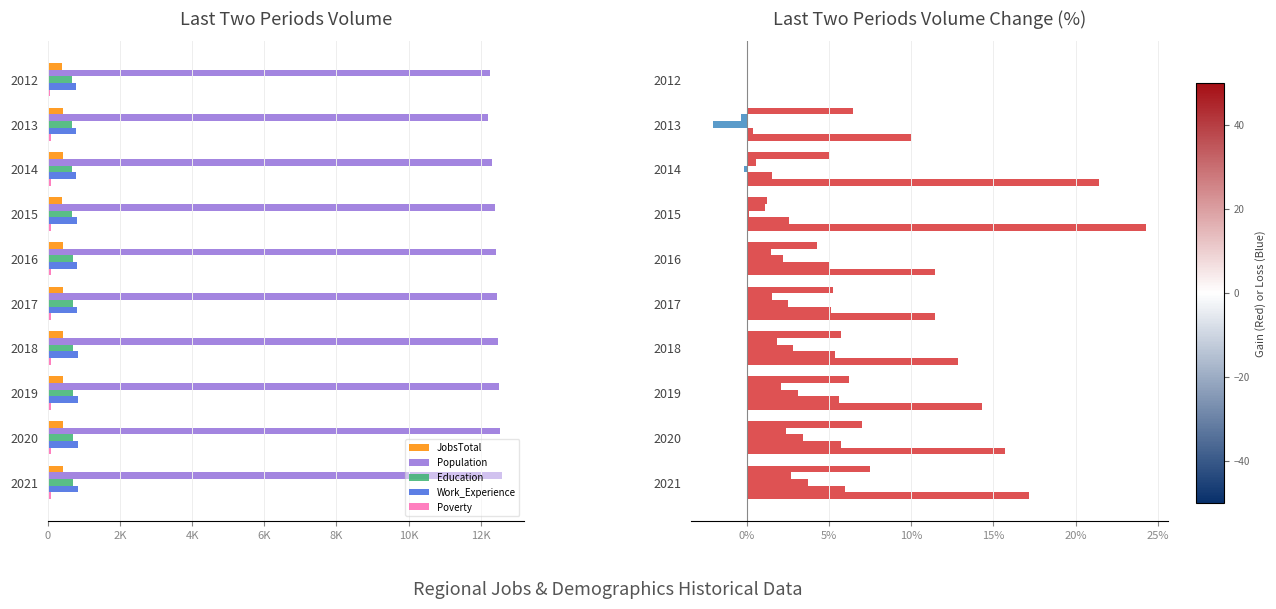

What is the sum of the Education values at 2013 and 2014?

1335